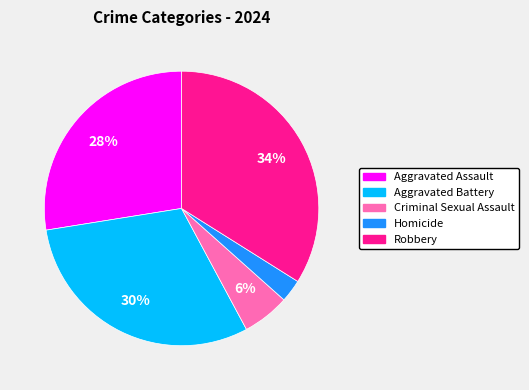

Rank the categories by value from highest to lowest.

Robbery, Aggravated Battery, Aggravated Assault, Criminal Sexual Assault, Homicide